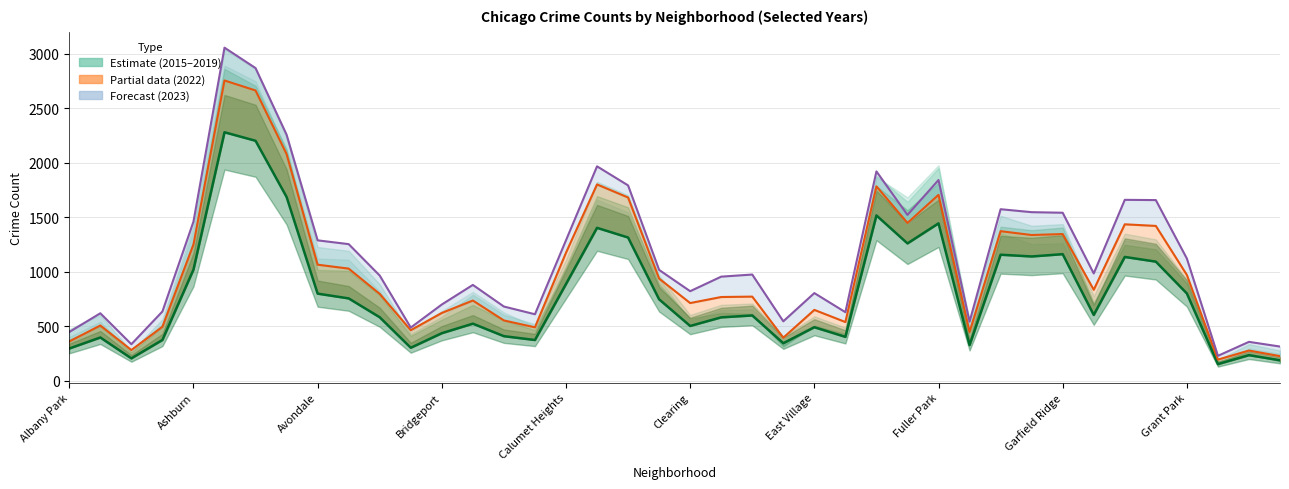

Is it true that 2021 (line) equals 1161.3 at Garfield Ridge?

True